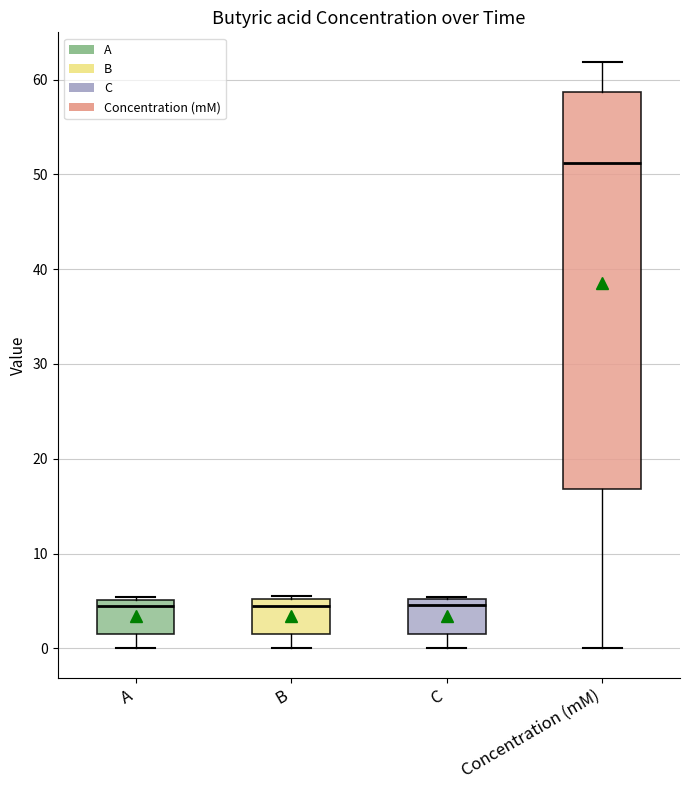

Comparing the boxes themselves (not the whiskers), which one is the tallest?

Concentration (mM)